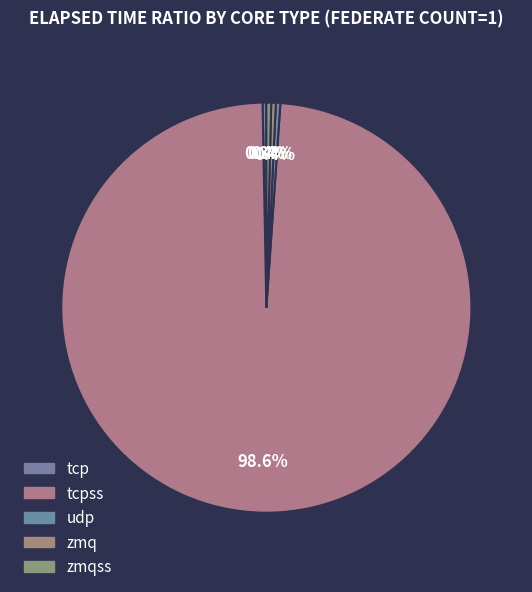

Count the number of slices in the pie.

5